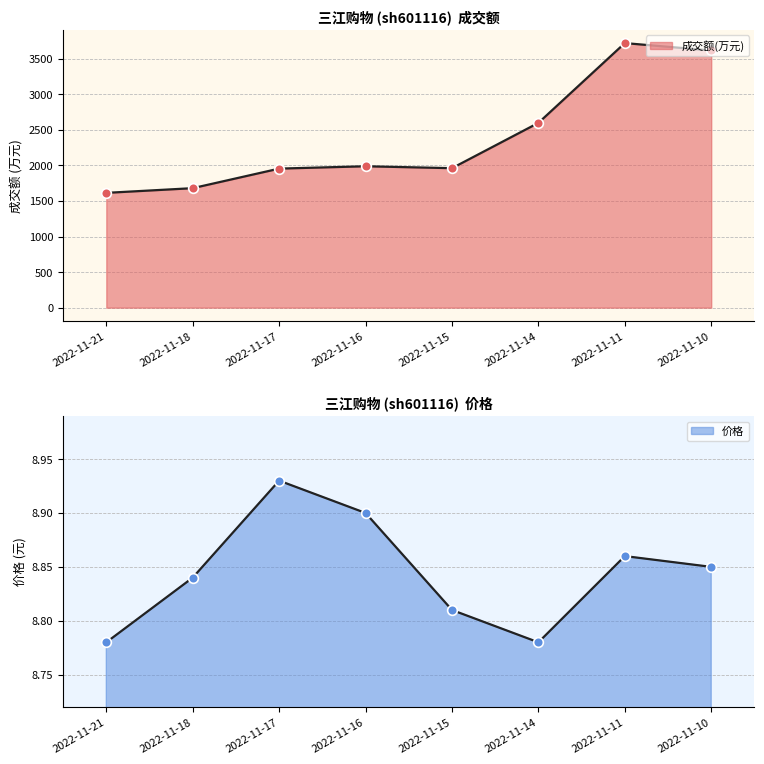

Which category has the lowest value in the 价格 series?

2022-11-21